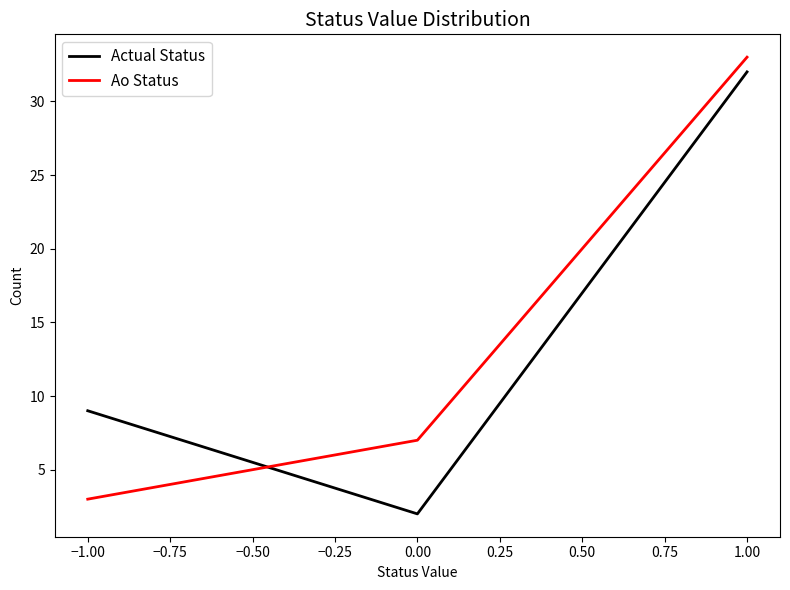

Rank the categories by Actual Status value from lowest to highest.

0.00, −1.00, 1.00